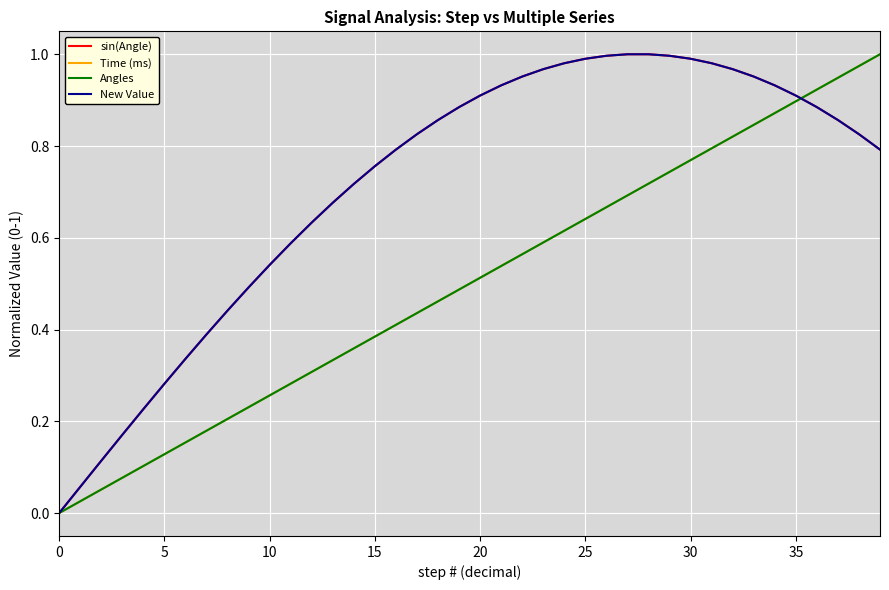

Where do New Value and Time (ms) first cross each other?

35 and 36